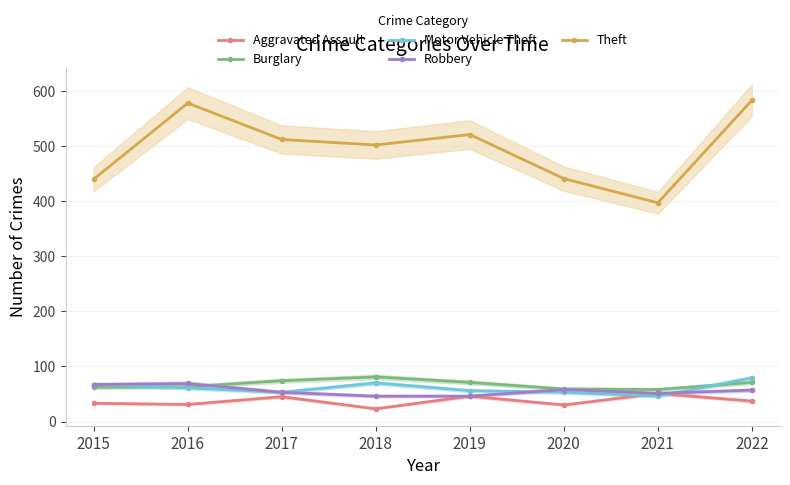

Reading left to right, extract all data points from this chart.

Aggravated Assault: 33	31	45	23	46	30	51	37
Burglary: 62	63	74	81	71	59	58	71
Motor Vehicle Theft: 67	61	53	70	56	53	46	79
Robbery: 67	69	53	46	46	58	51	57
Theft: 440	578	512	502	521	441	397	583